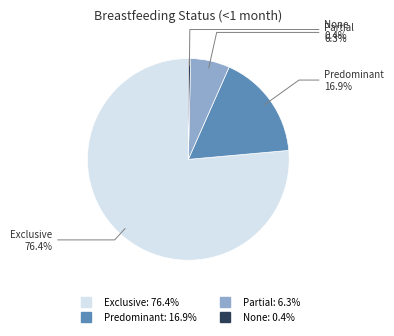

How many segments does this pie chart have?

4